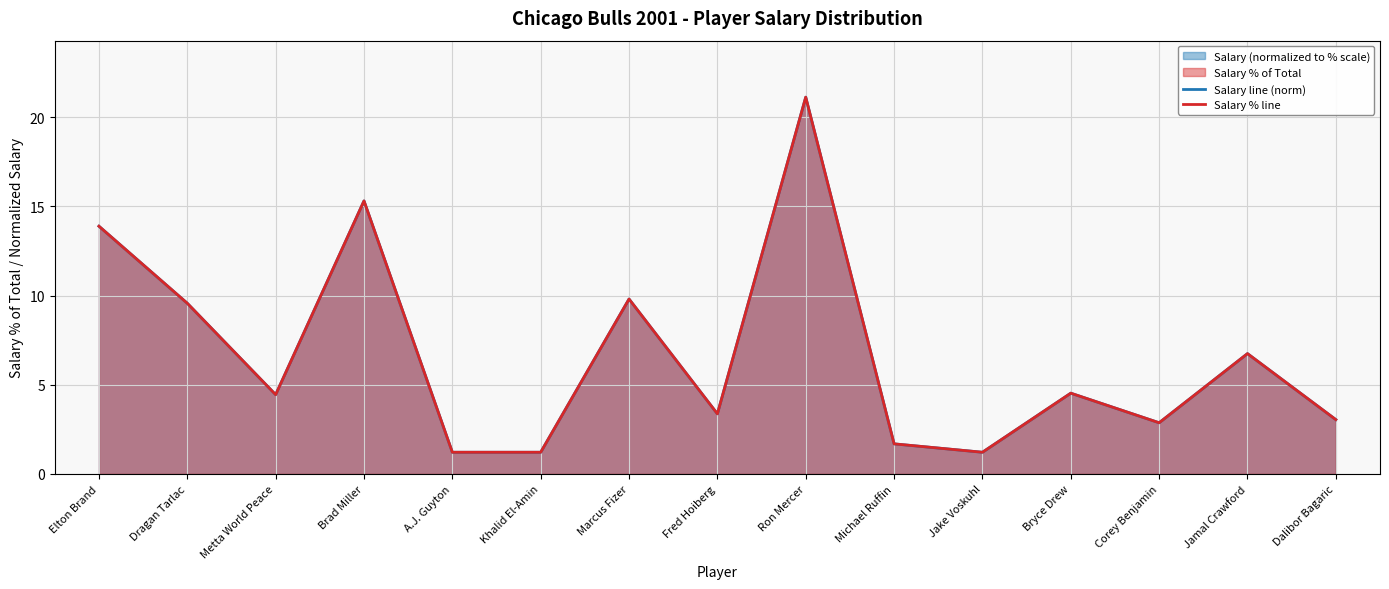

Reading left to right, extract all data points from this chart.

Salary line (norm): Elton Brand=13.9	Dragan Tarlac=9.6	Metta World Peace=4.4	Brad Miller=15.3	A.J. Guyton=1.2	Khalid El-Amin=1.2	Marcus Fizer=9.8	Fred Hoiberg=3.4	Ron Mercer=21.1	Michael Ruffin=1.7	Jake Voskuhl=1.2	Bryce Drew=4.5	Corey Benjamin=2.9	Jamal Crawford=6.7	Dalibor Bagaric=3.0
Salary % line: Elton Brand=13.9	Dragan Tarlac=9.6	Metta World Peace=4.4	Brad Miller=15.3	A.J. Guyton=1.2	Khalid El-Amin=1.2	Marcus Fizer=9.8	Fred Hoiberg=3.4	Ron Mercer=21.1	Michael Ruffin=1.7	Jake Voskuhl=1.2	Bryce Drew=4.5	Corey Benjamin=2.9	Jamal Crawford=6.7	Dalibor Bagaric=3.0